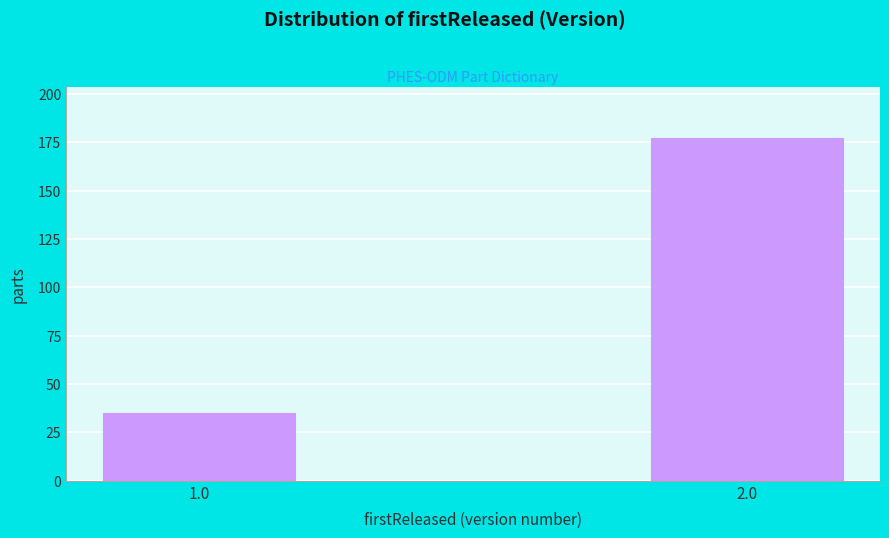

Reading left to right, transcribe all the data shown in this chart.

1.0=35	2.0=177